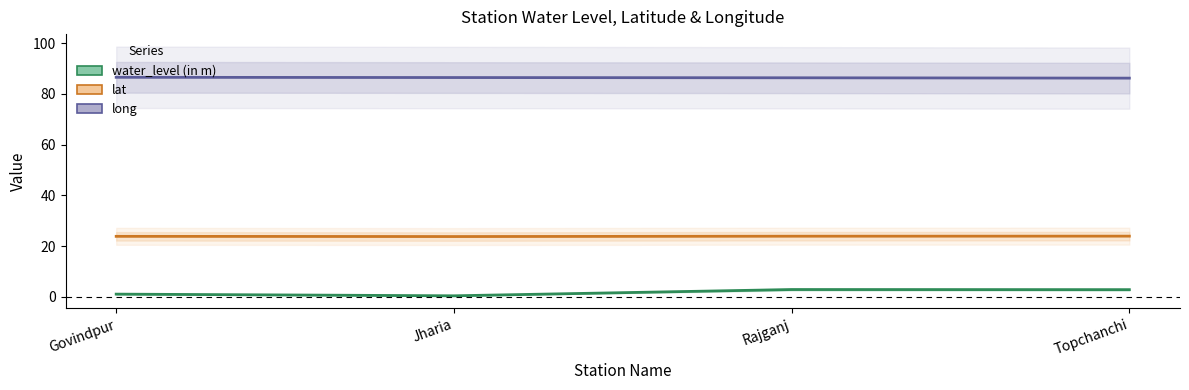

Count the number of categories in the chart.

4